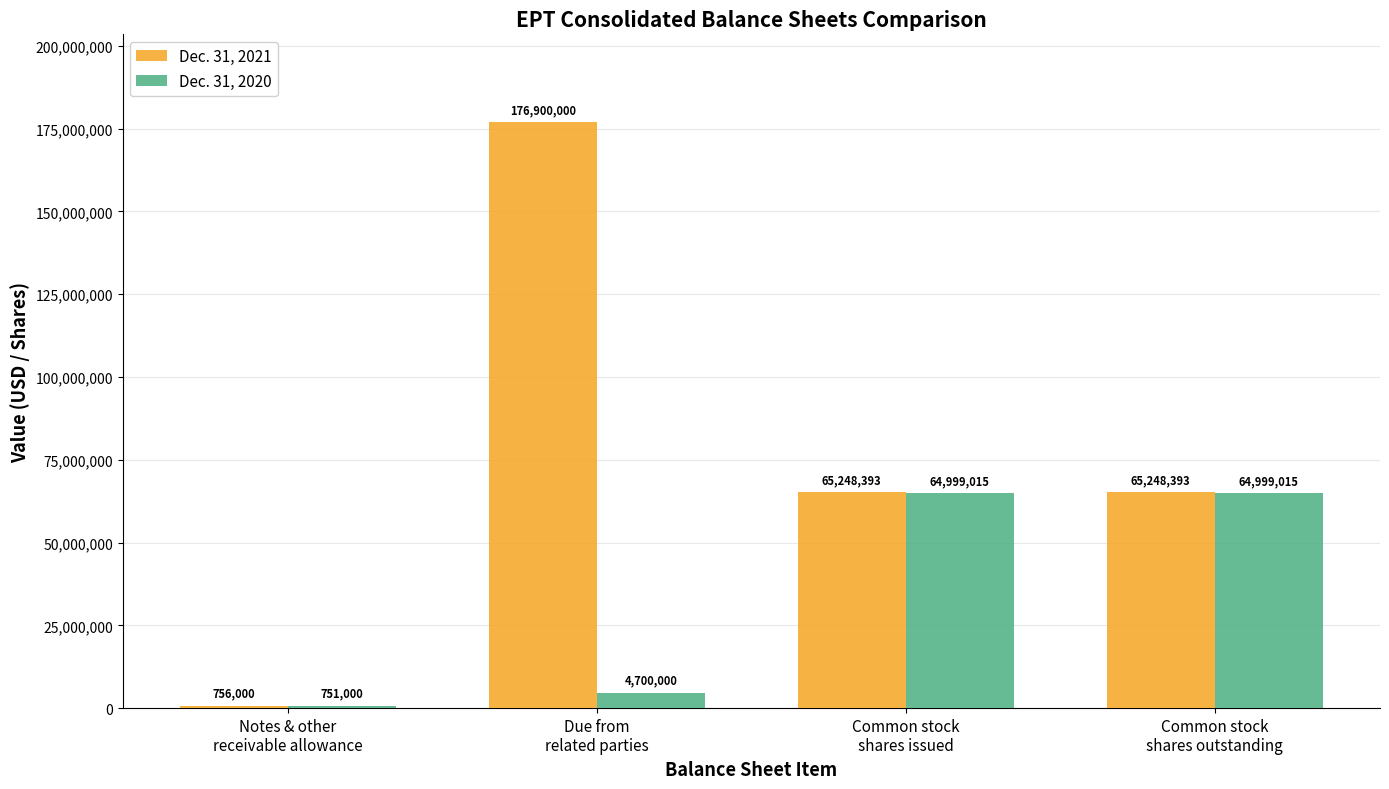

Reading right to left, transcribe all the data shown in this chart.

Dec. 31, 2021: 65248393	65248393	176900000	756000
Dec. 31, 2020: 64999015	64999015	4700000	751000